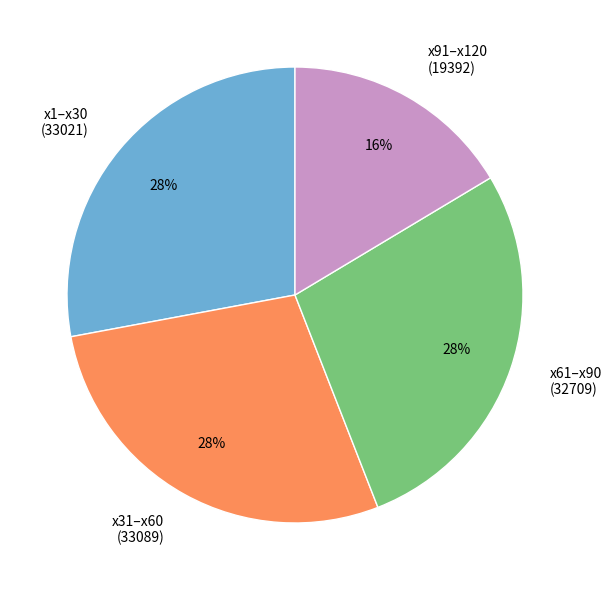

The x31–x60 slice represents 42% of the pie. True or false?

False